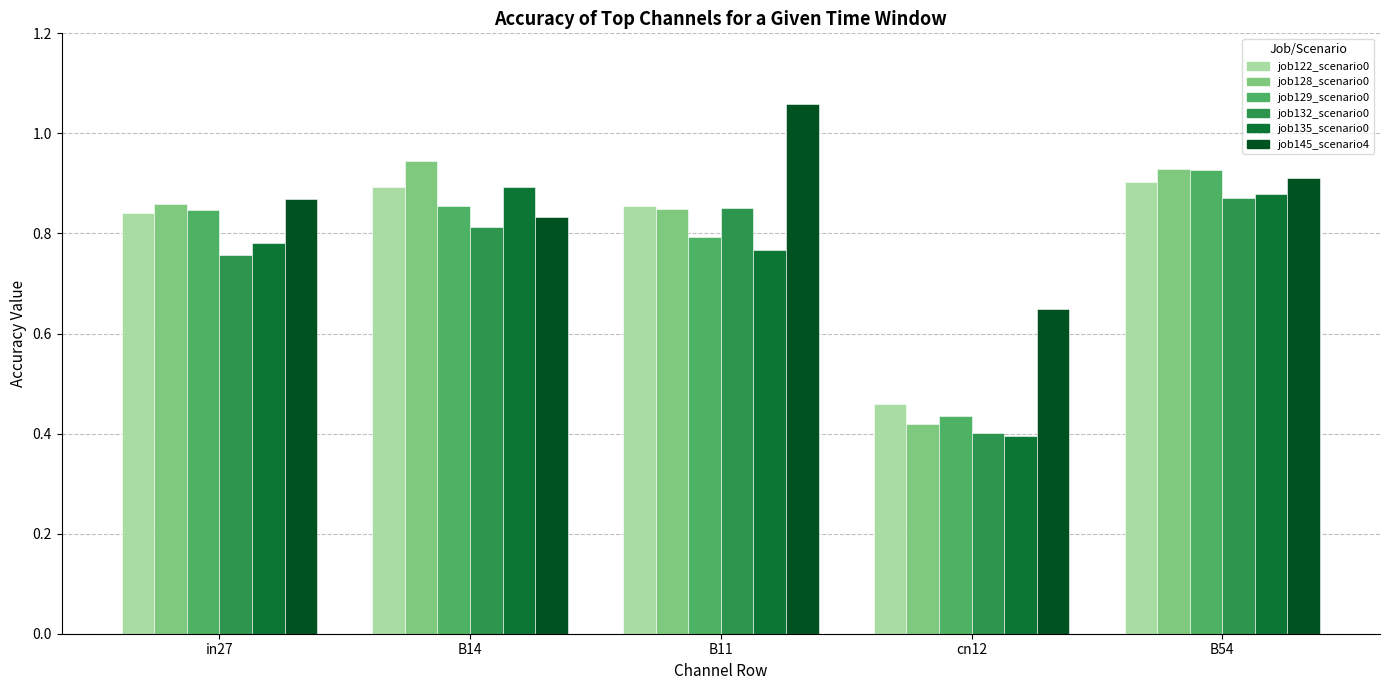

How many bars are there in each group?

6